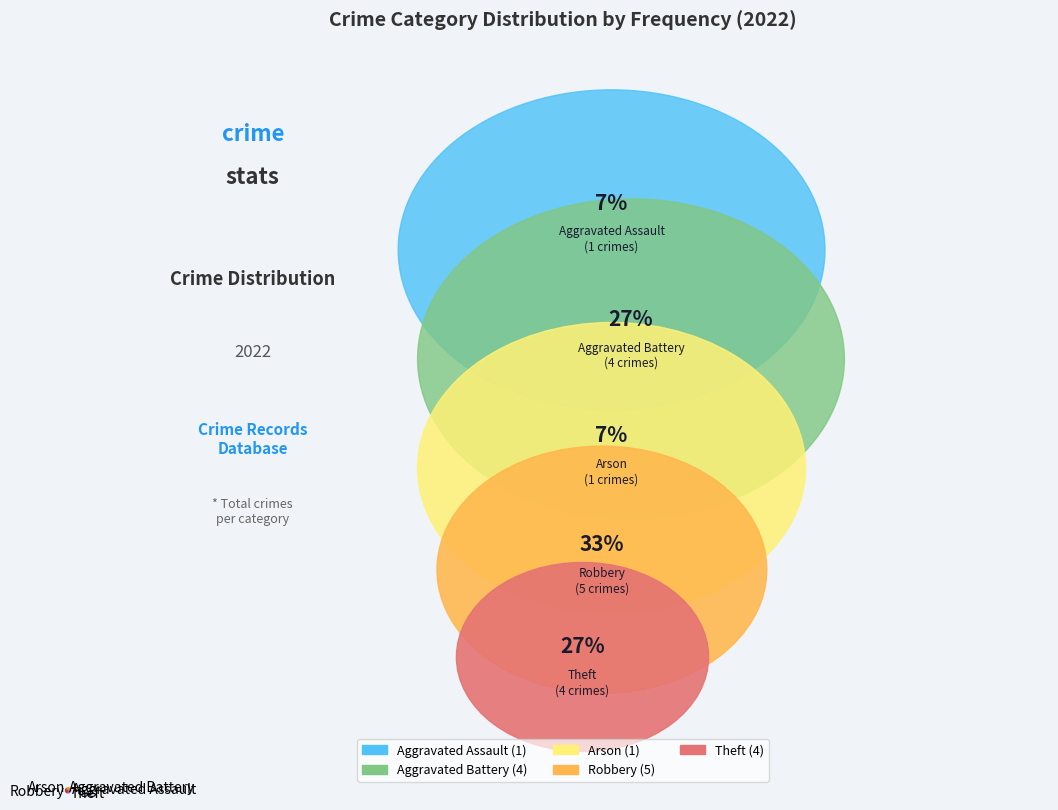

Count the number of slices in the pie.

5